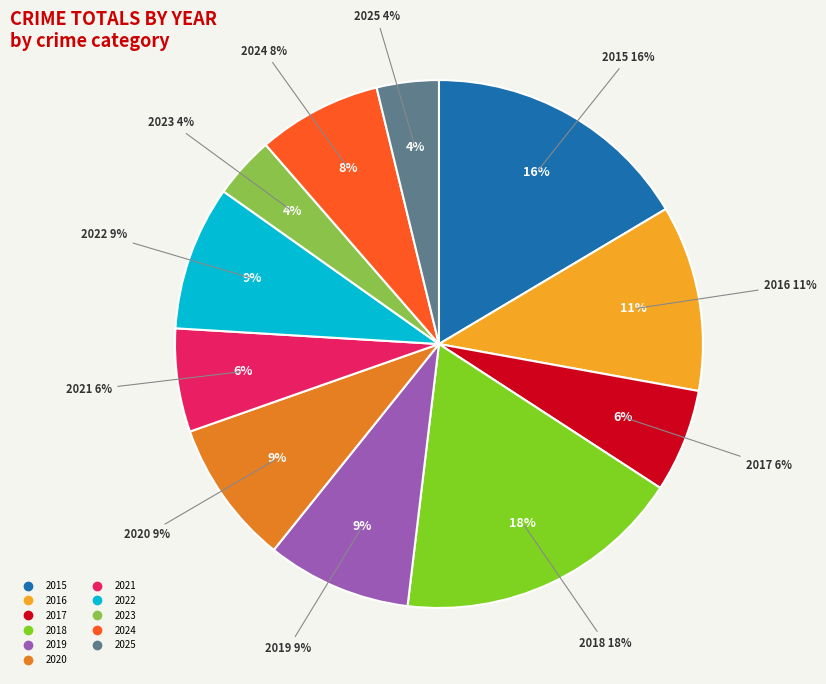

The 2017 slice represents 6% of the pie. True or false?

True